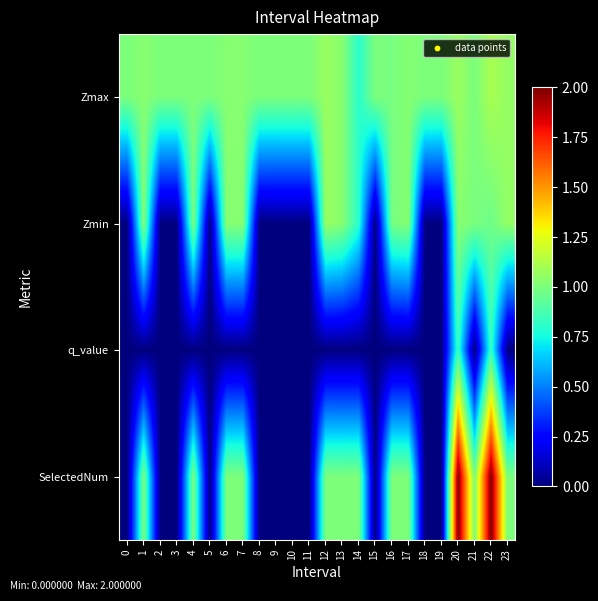

What is the total value across all series at 11?

1.0